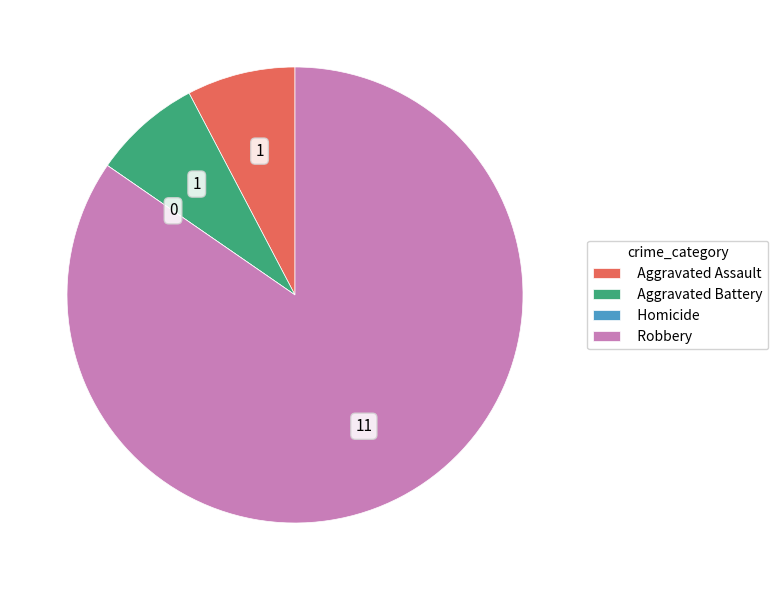

Is the sum of Robbery and Aggravated Assault greater than half?

Yes